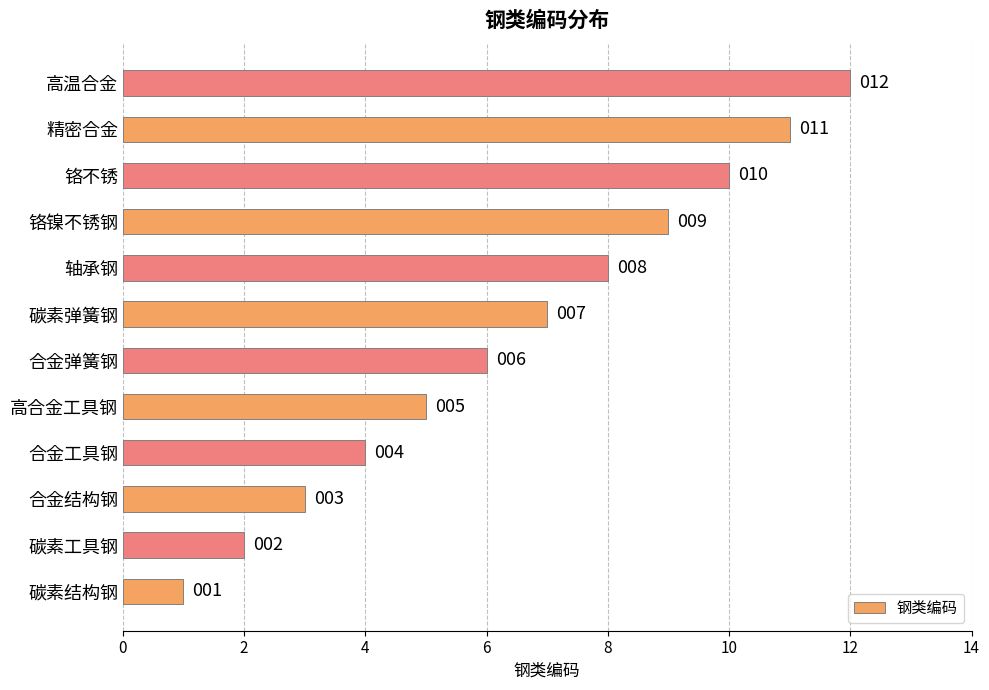

Between 精密合金 and 铬镍不锈钢, which is larger?

精密合金